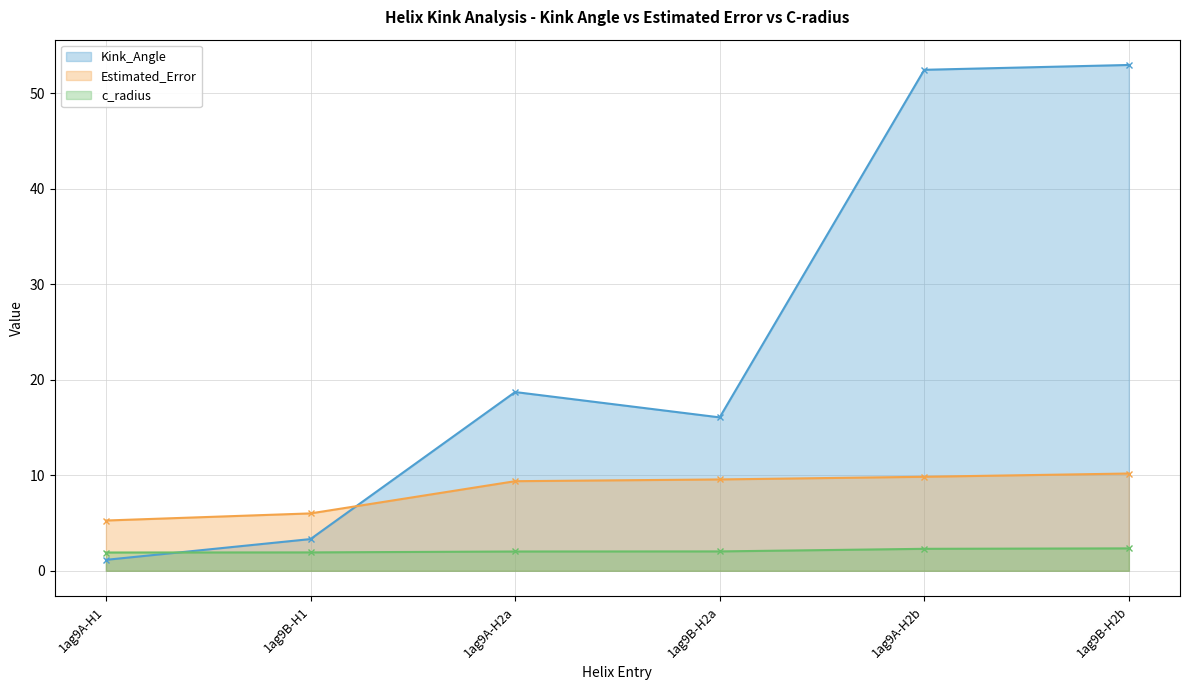

How many lines are shown in the chart?

3